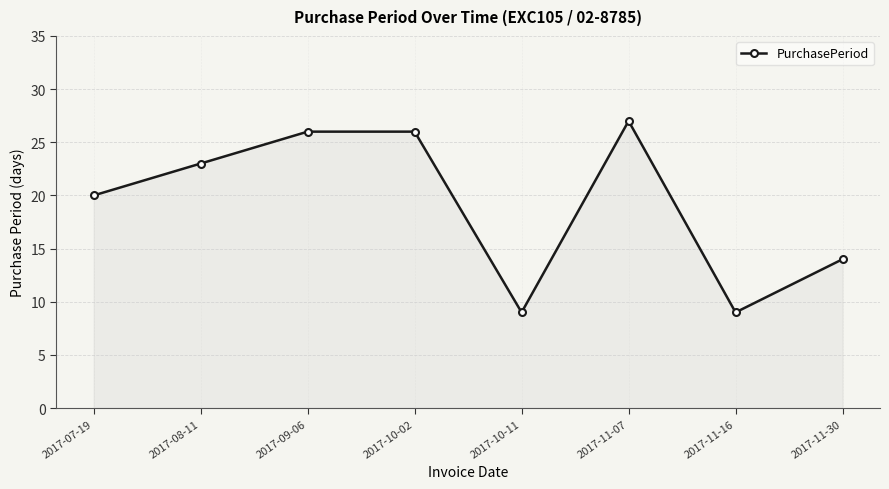

Is it true that the value at 2017-10-11 is 9?

True